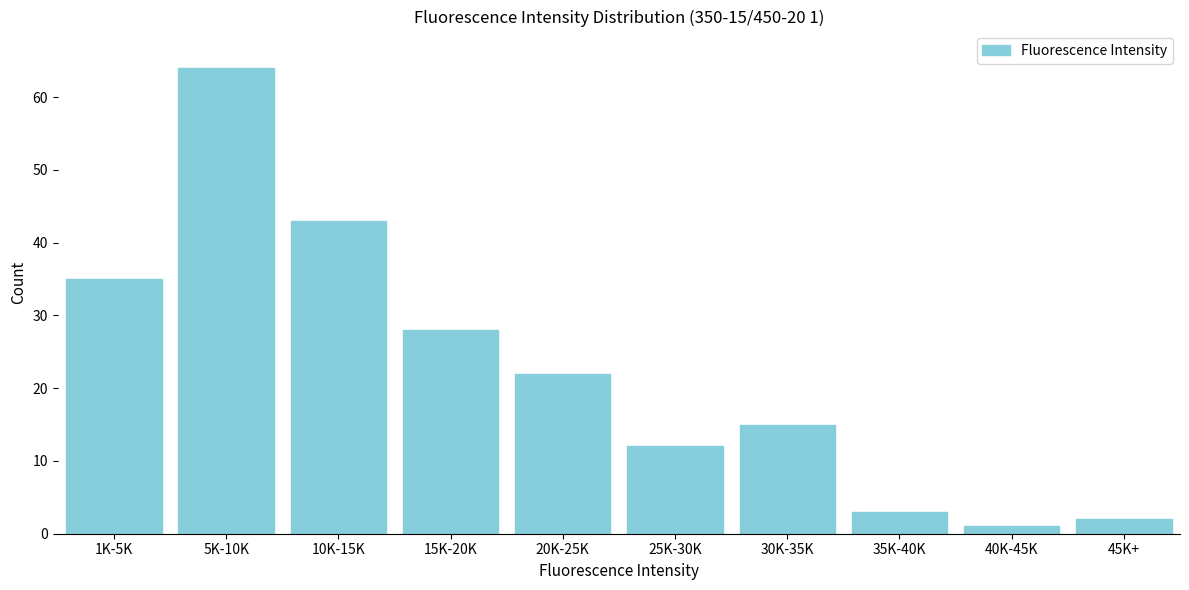

Reading left to right, what are all the values shown in this chart?

1K-5K=35	5K-10K=64	10K-15K=43	15K-20K=28	20K-25K=22	25K-30K=12	30K-35K=15	35K-40K=3	40K-45K=1	45K+=2